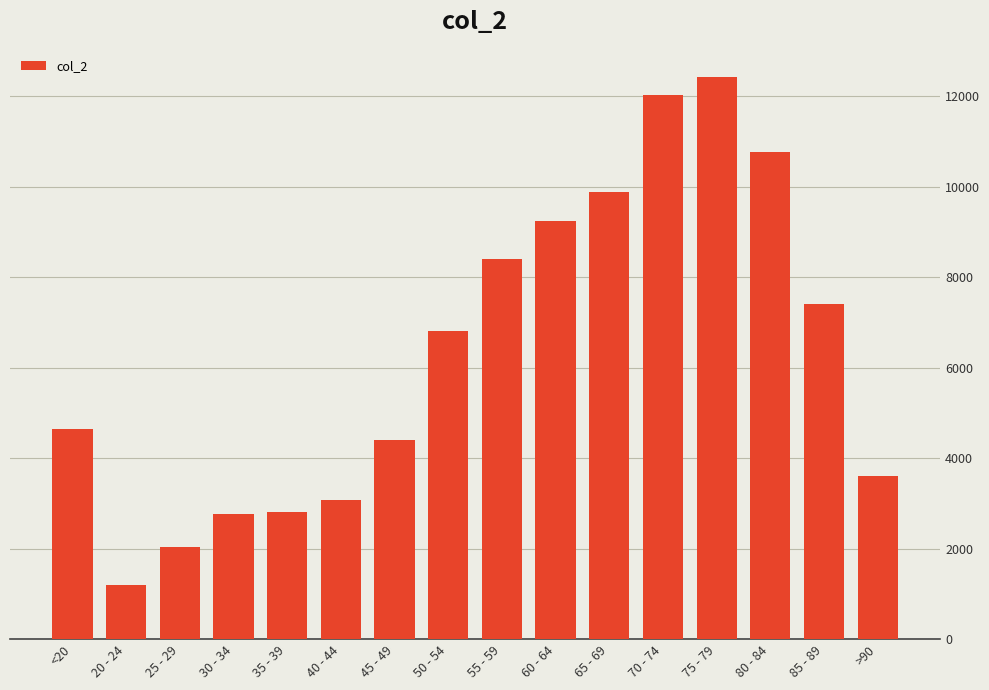

What is the change in value from 55 - 59 to >90?

-4796